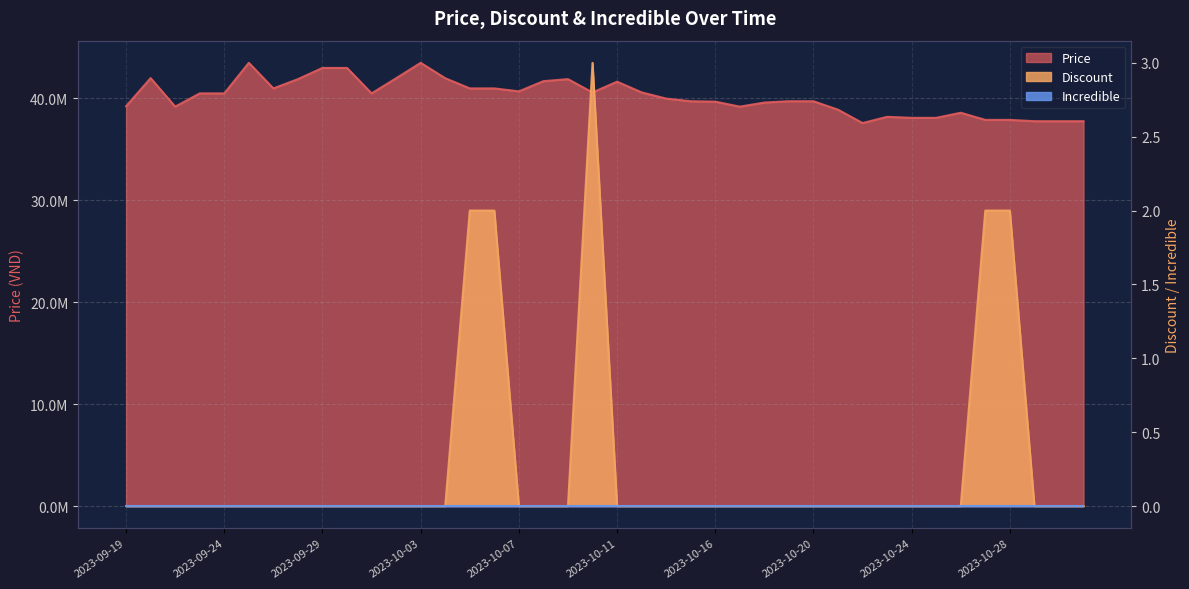

Where is Discount nearest to the value 1?

2023-09-19